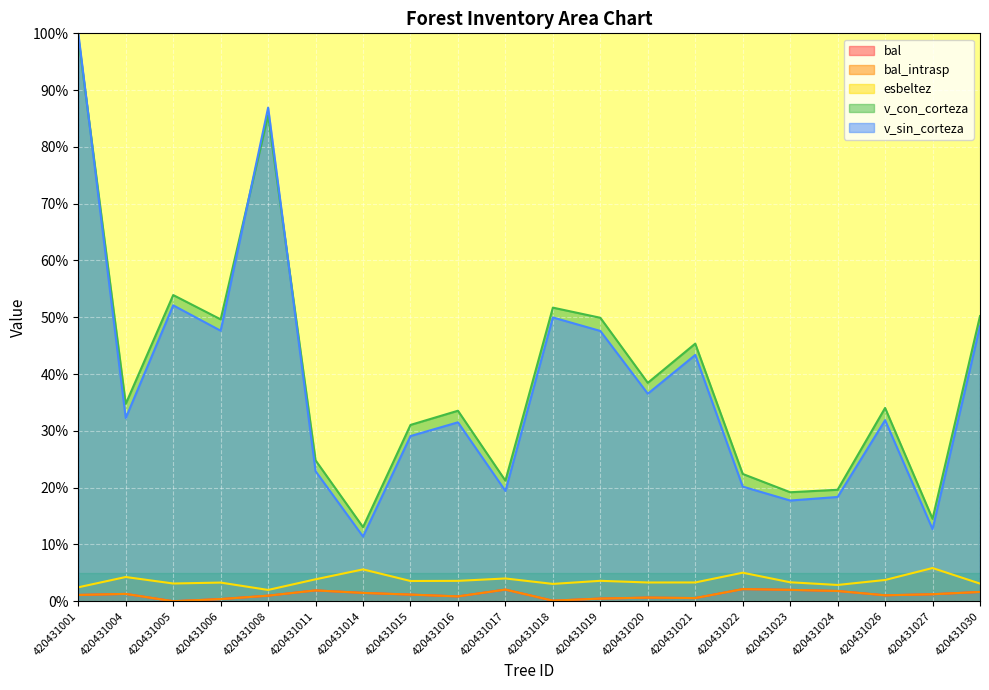

What is the highest value of the bal series?

2.1